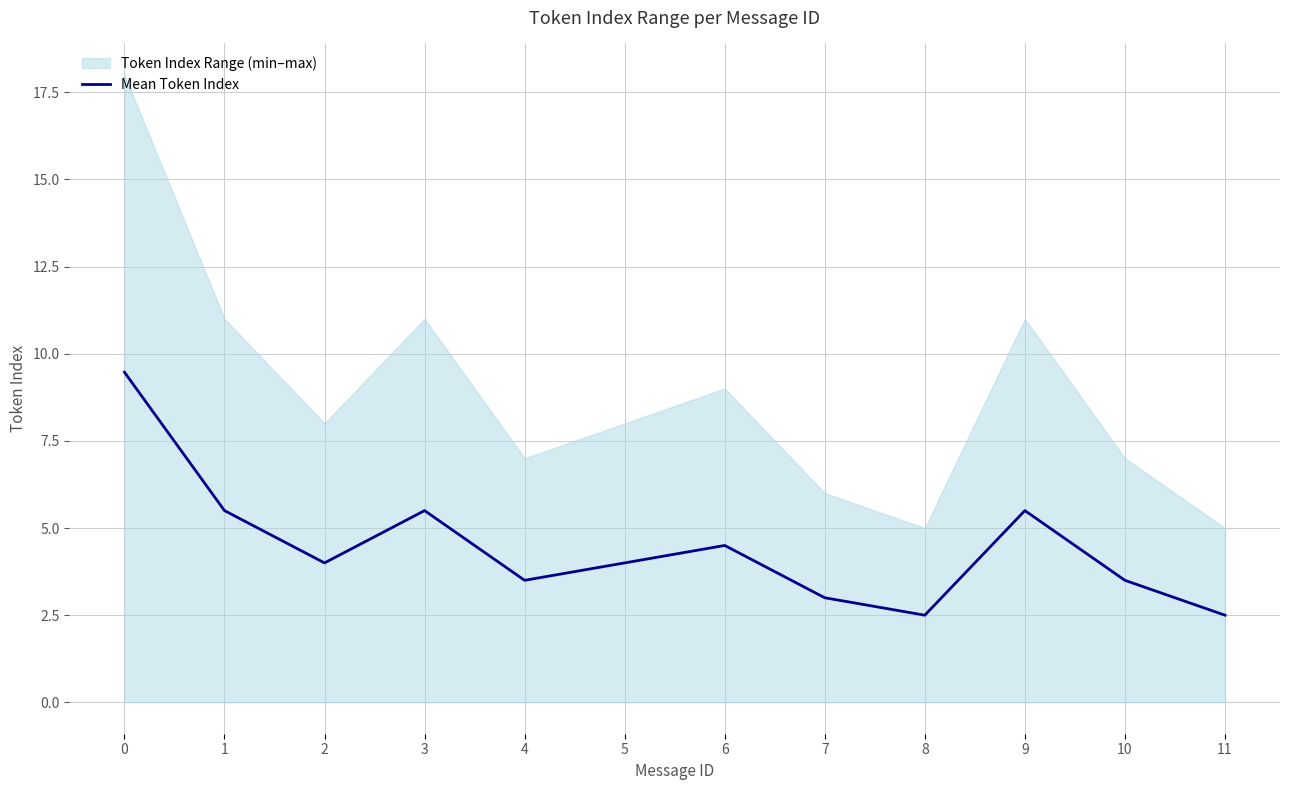

What is the difference between the maximum and minimum values?

7.0